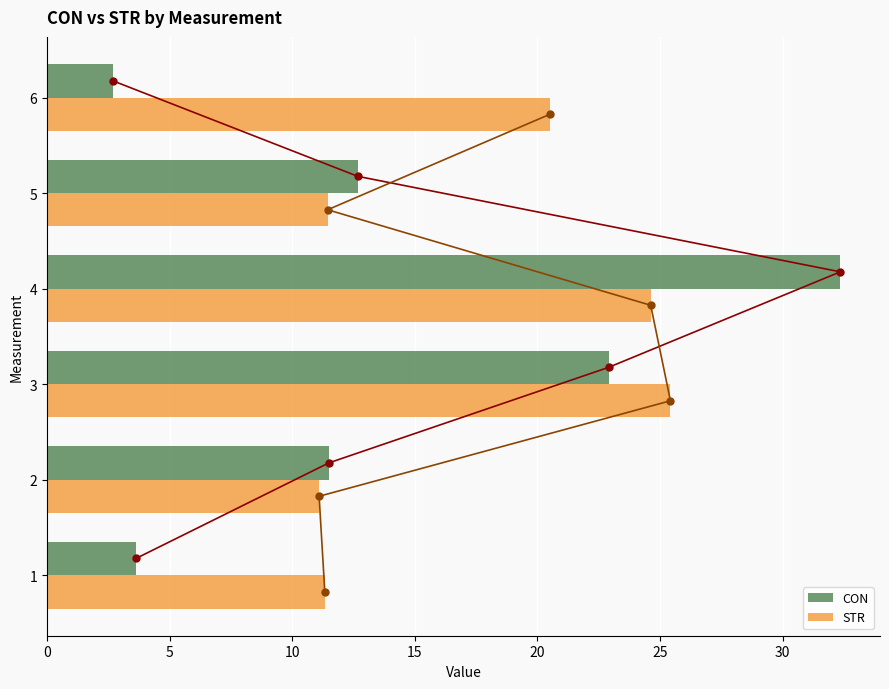

What is the minimum value for CON?

2.7